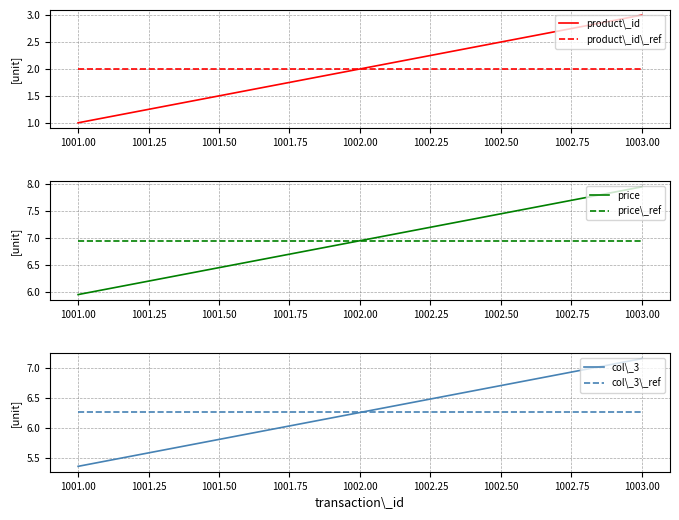

What value does the product\_id series have at 1001.00?

1